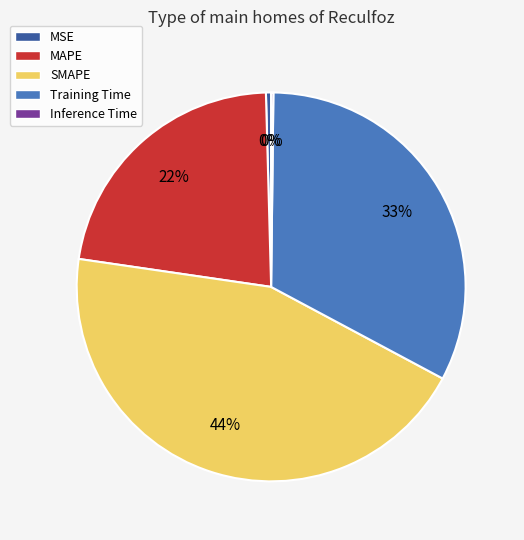

The MAPE slice represents 35% of the pie. True or false?

False